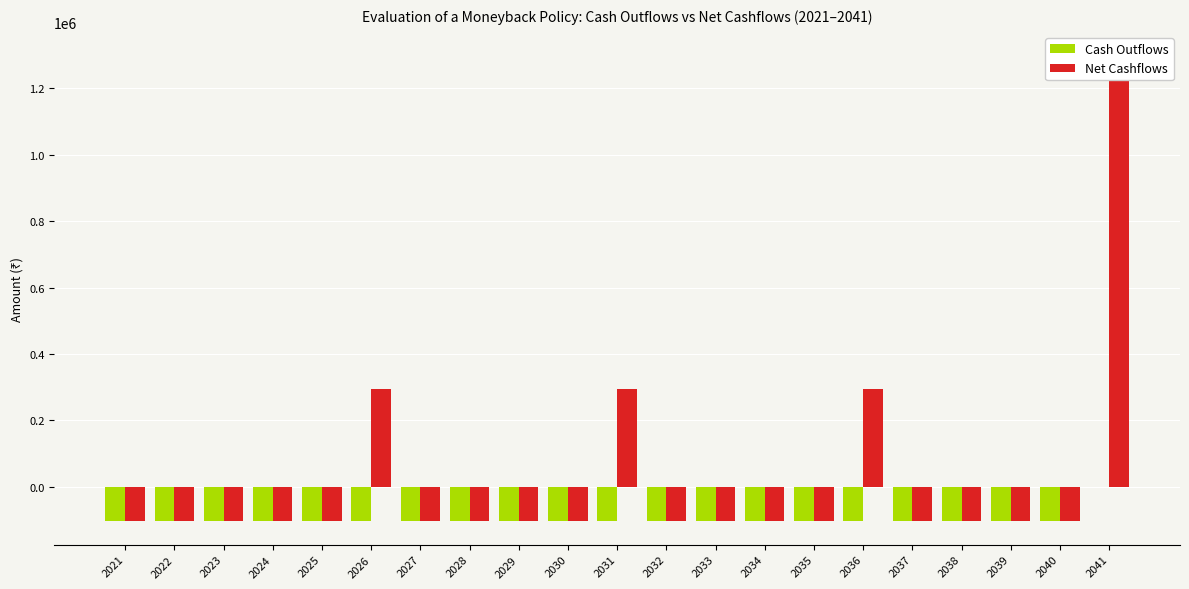

What is the average value of the Net Cashflows series?

20000